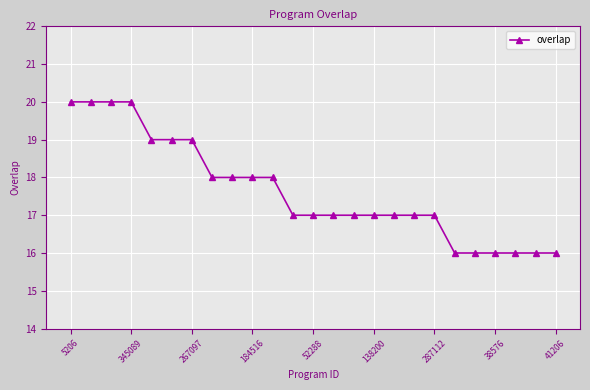

What is the maximum value shown in the chart?

20